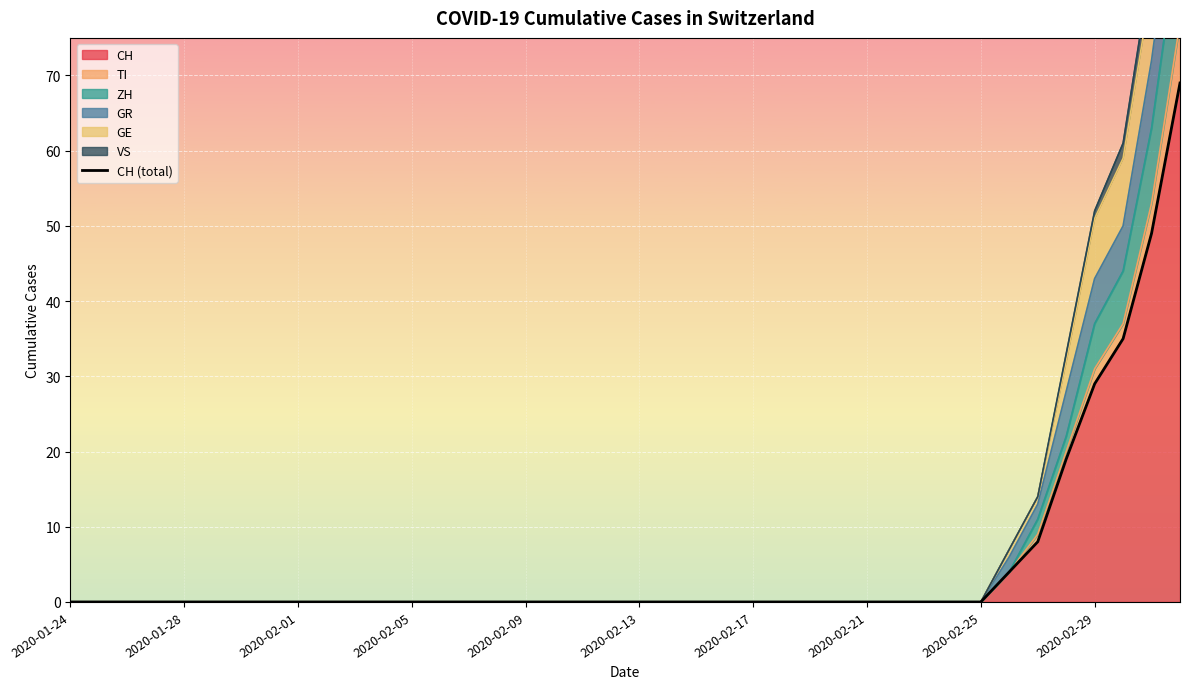

What is the difference between the second highest and second lowest values?

49